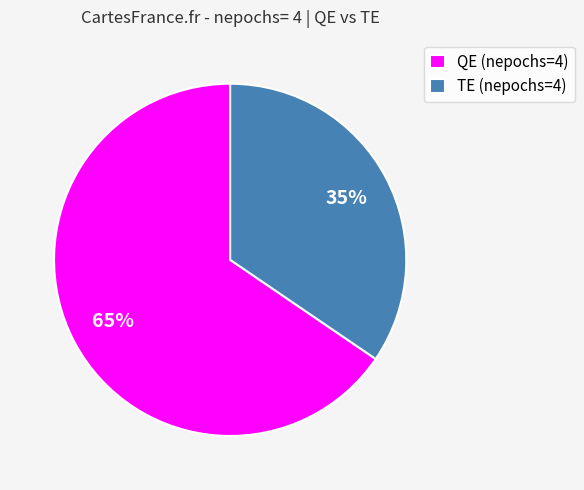

Count the number of slices in the pie.

2